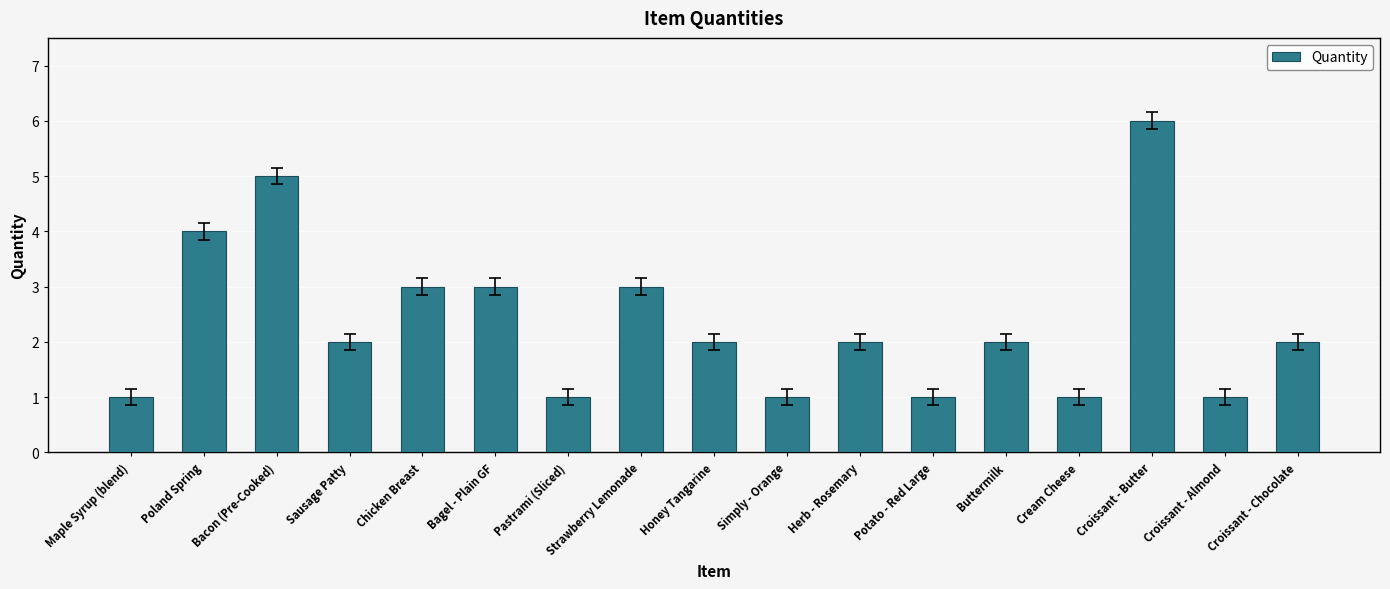

True or false: the data shows 2 at Sausage Patty.

True